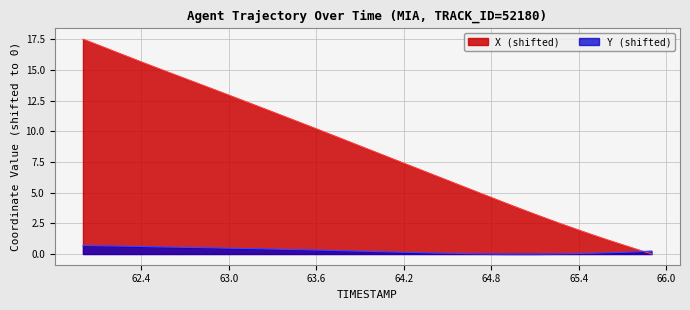

Is it true that Y equals 0.5 at 62.8?

True